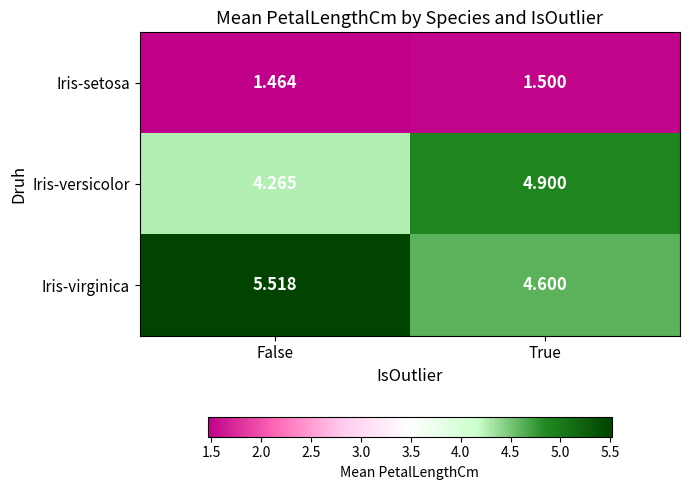

Rank the categories by Iris-setosa value from lowest to highest.

False, True